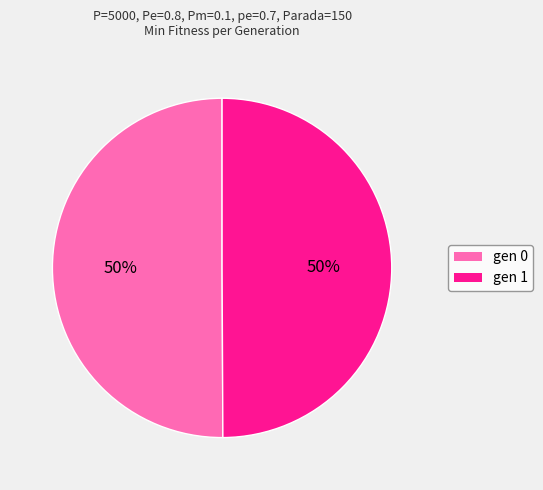

How many segments does this pie chart have?

2